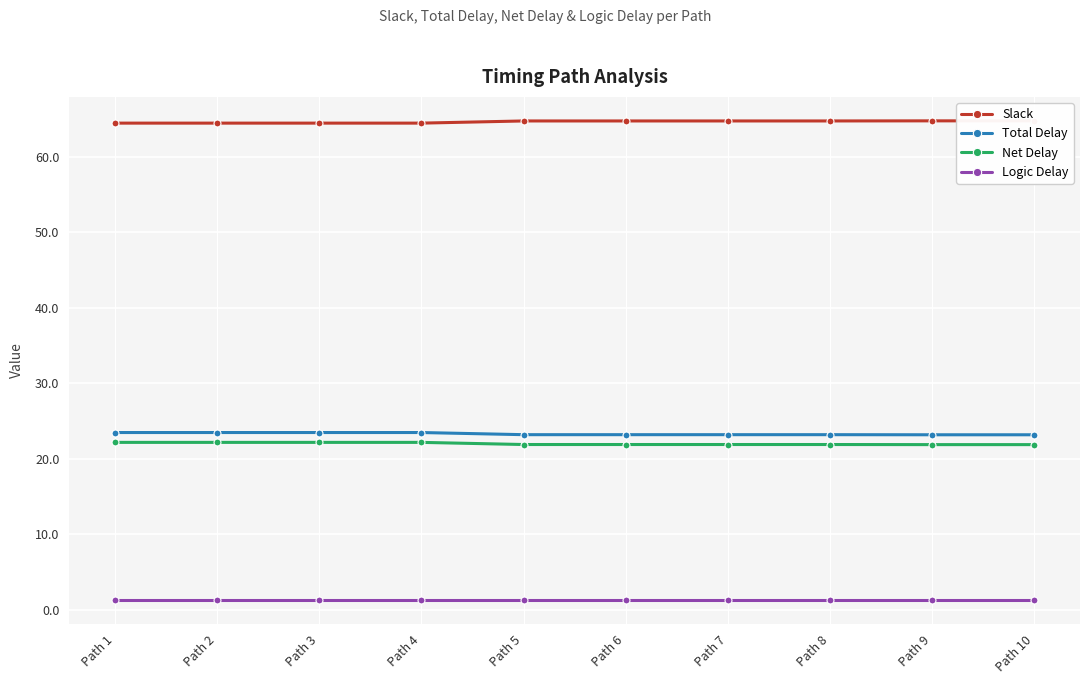

True or false: Total Delay has more than 1 points higher than both neighbors.

False